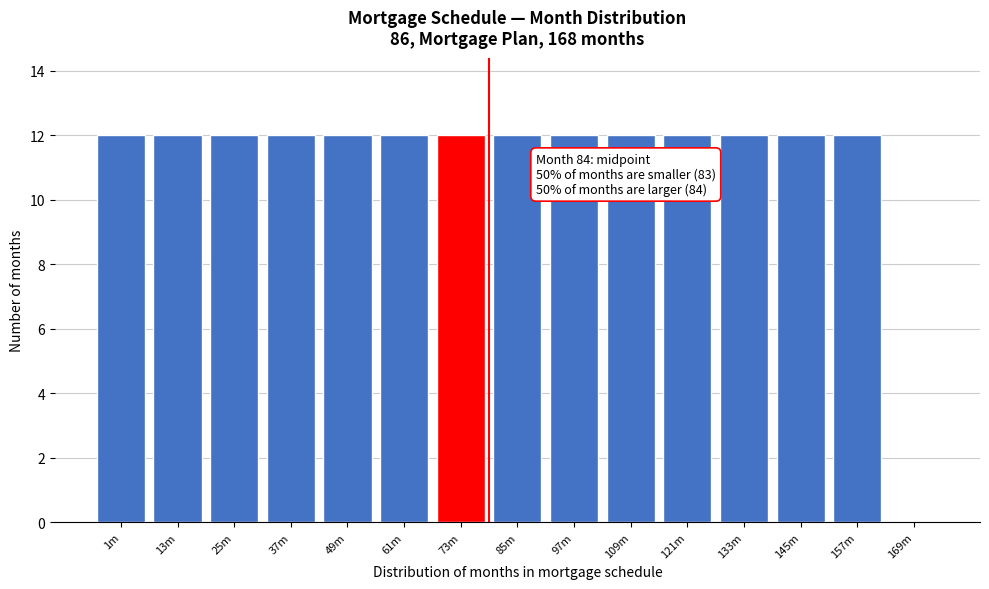

Reading left to right, list all the values displayed in this chart.

1m=12	13m=12	25m=12	37m=12	49m=12	61m=12	73m=12	85m=12	97m=12	109m=12	121m=12	133m=12	145m=12	157m=12	169m=0